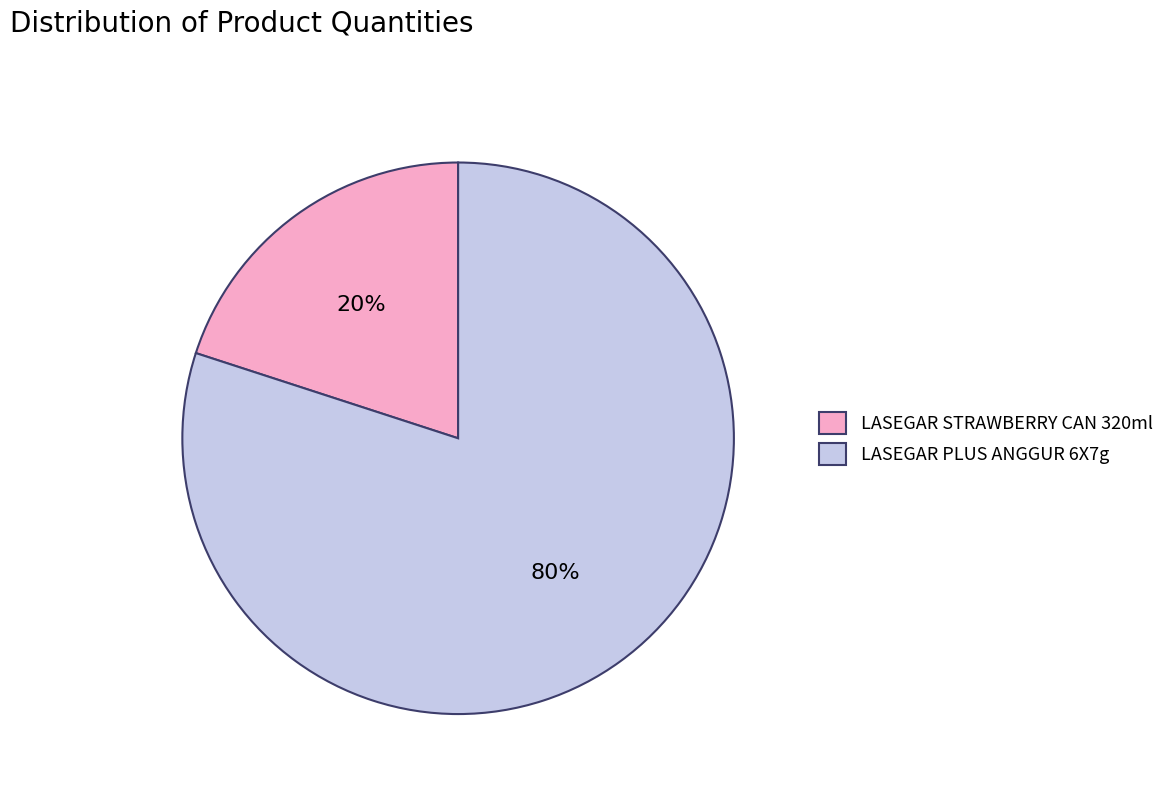

Does LASEGAR STRAWBERRY CAN 320ml represent more than half of the total?

No